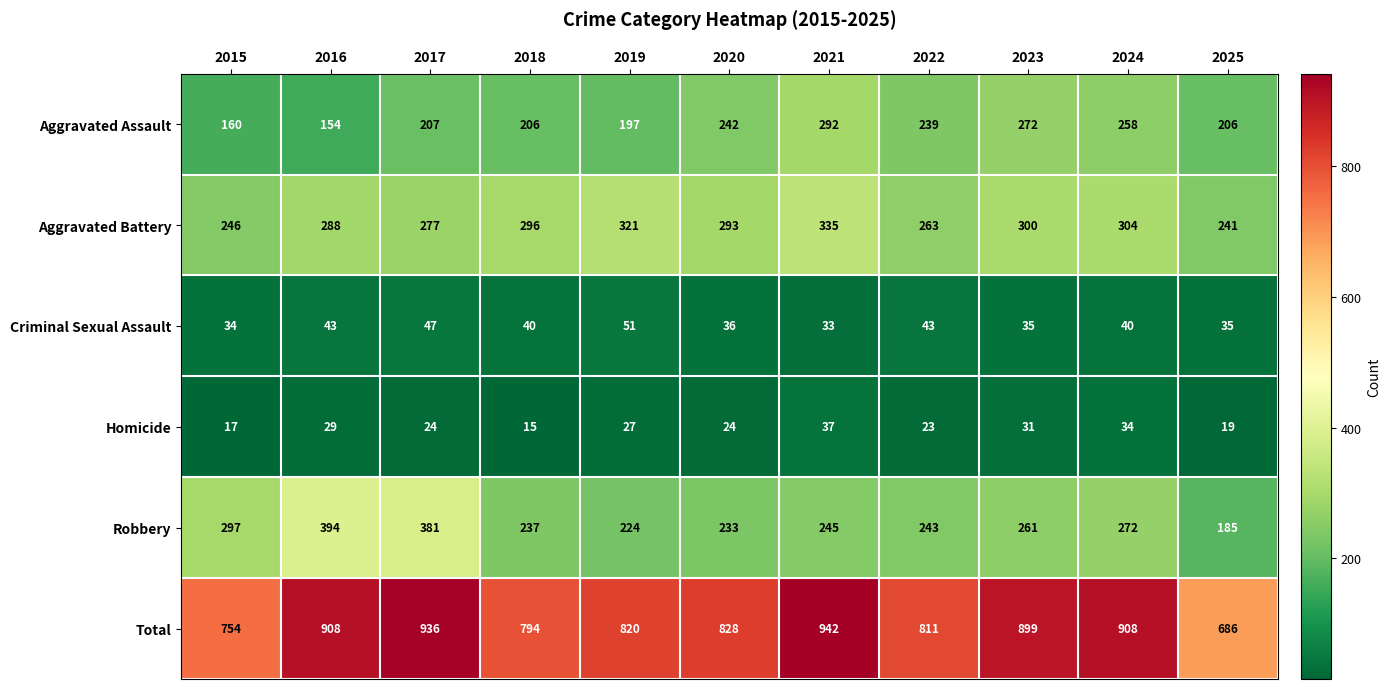

Count the number of data series in this chart.

6